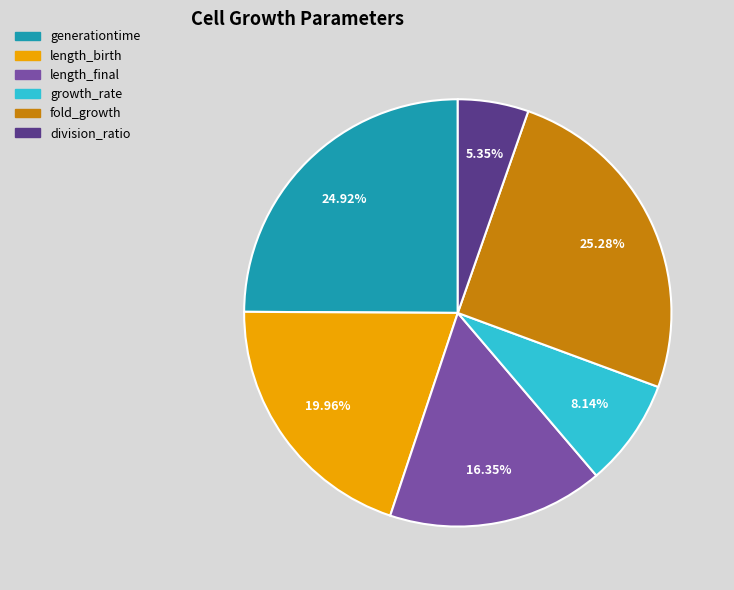

Is there any slice that represents more than half of the pie?

No